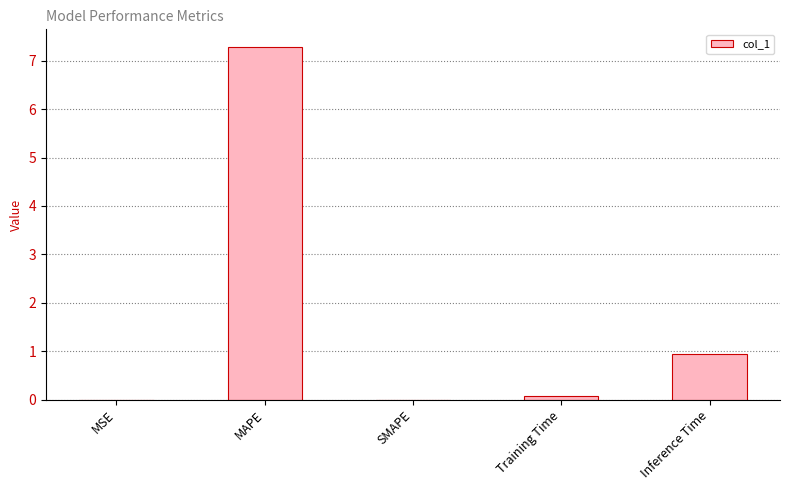

Which has a higher value, Inference Time or MAPE?

MAPE